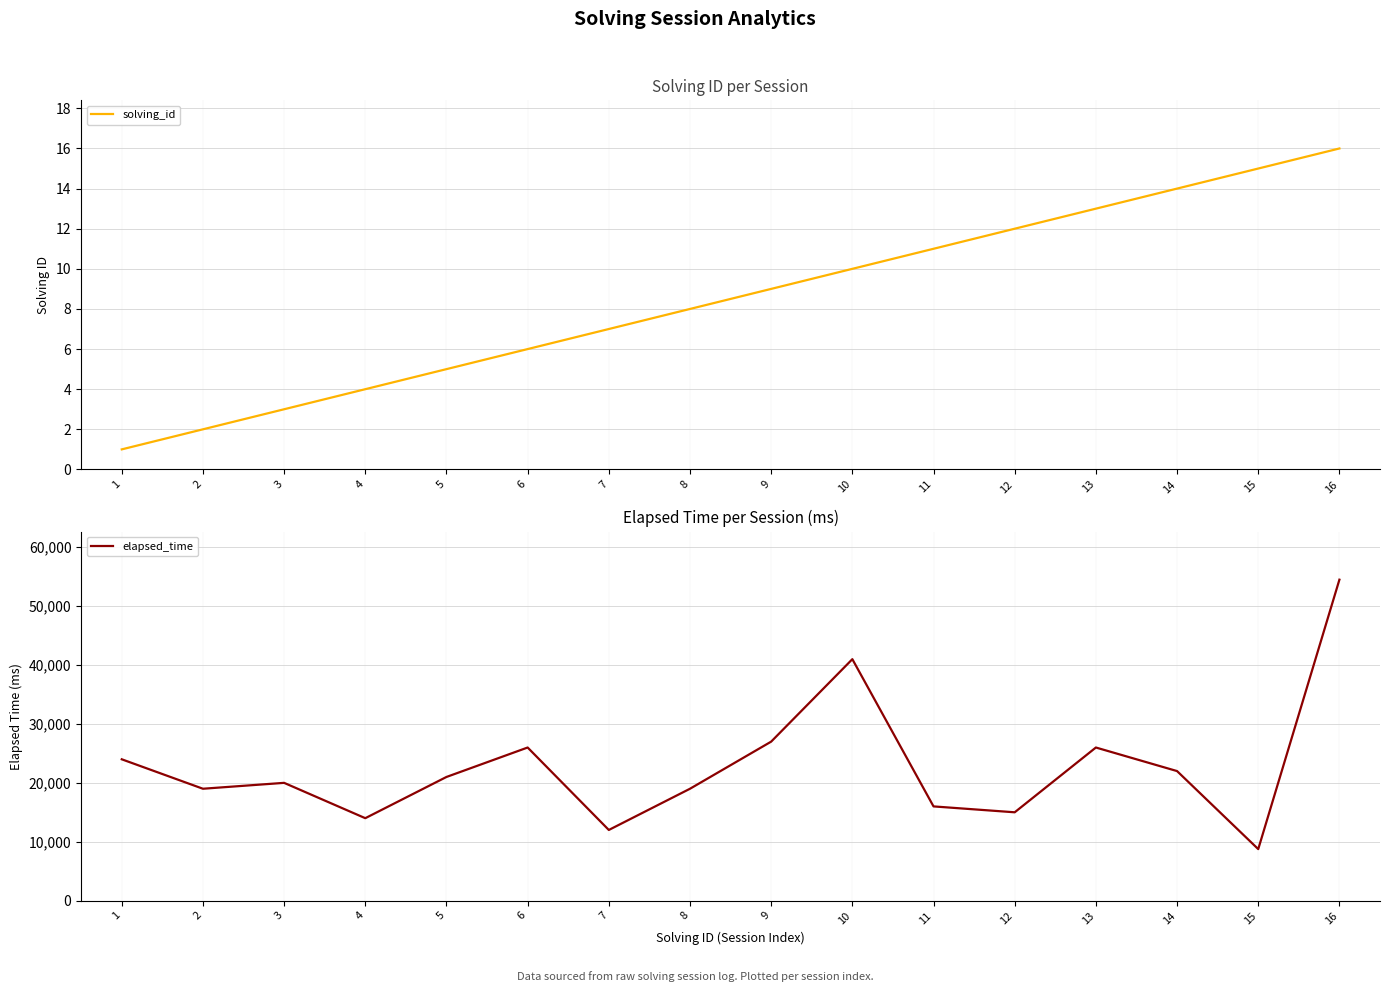

What is the minimum value for solving_id?

1